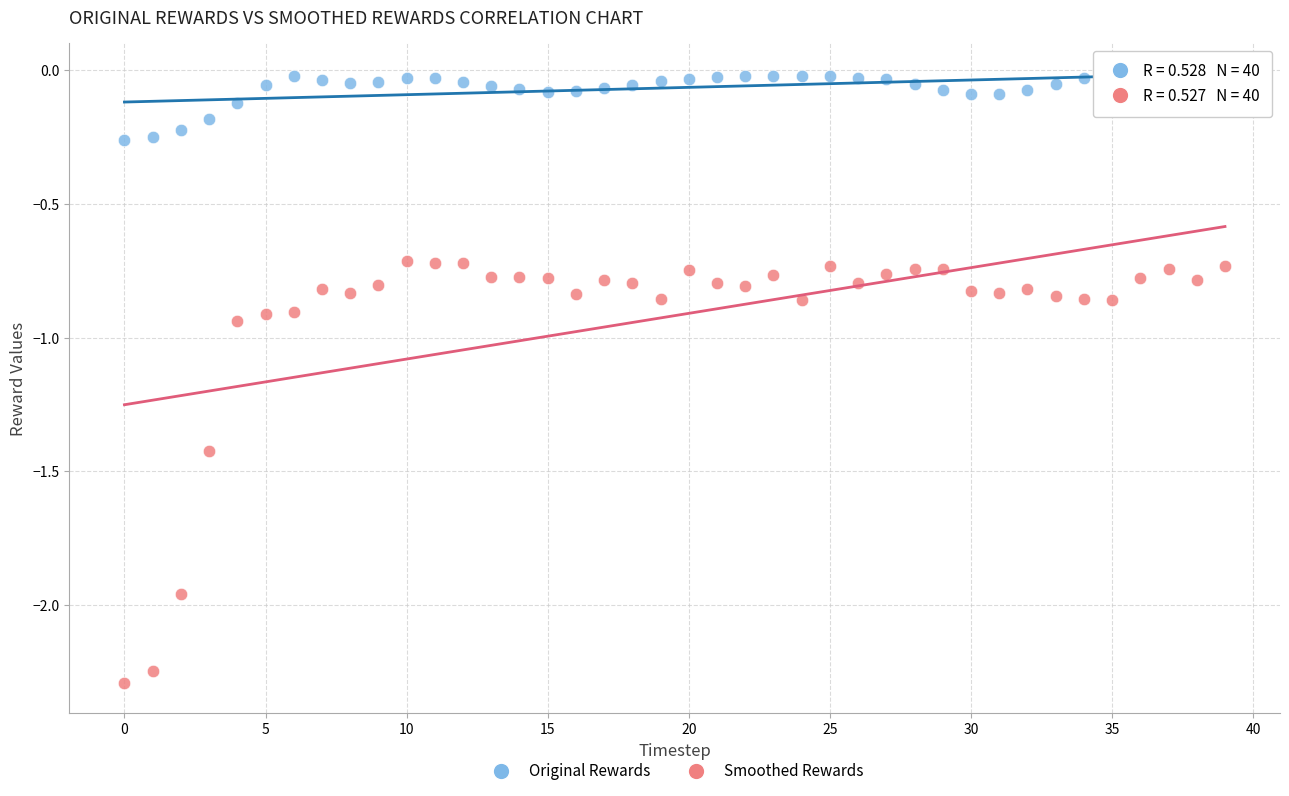

Which series reaches the maximum Y coordinate?

Original Rewards